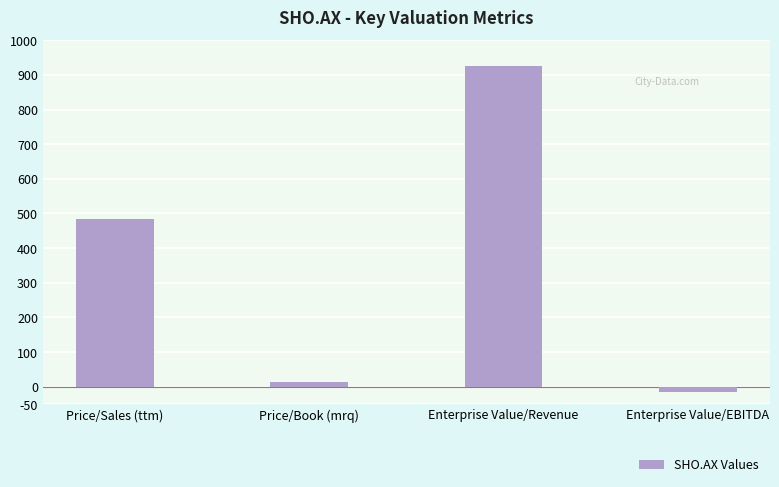

Which label corresponds to the largest value in the chart?

Enterprise Value/Revenue